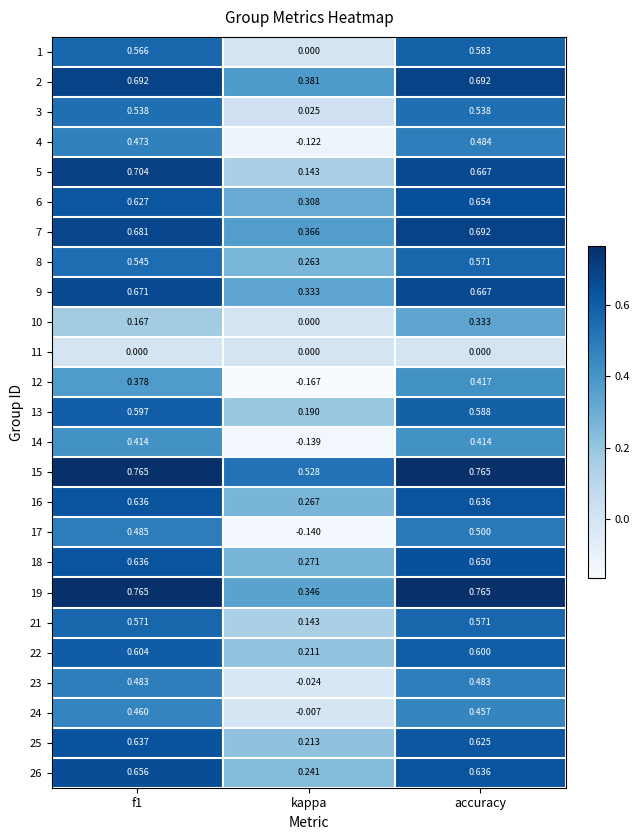

Count the number of data series in this chart.

25